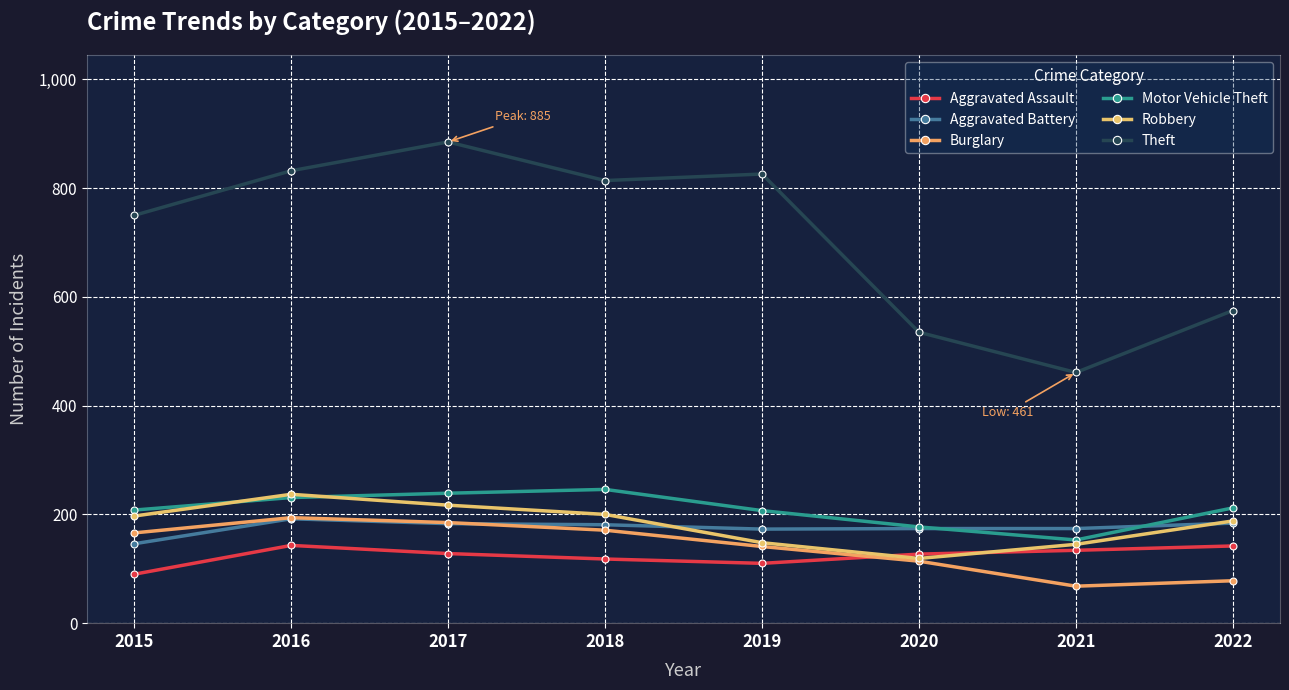

Which series has the largest total across all categories?

Theft